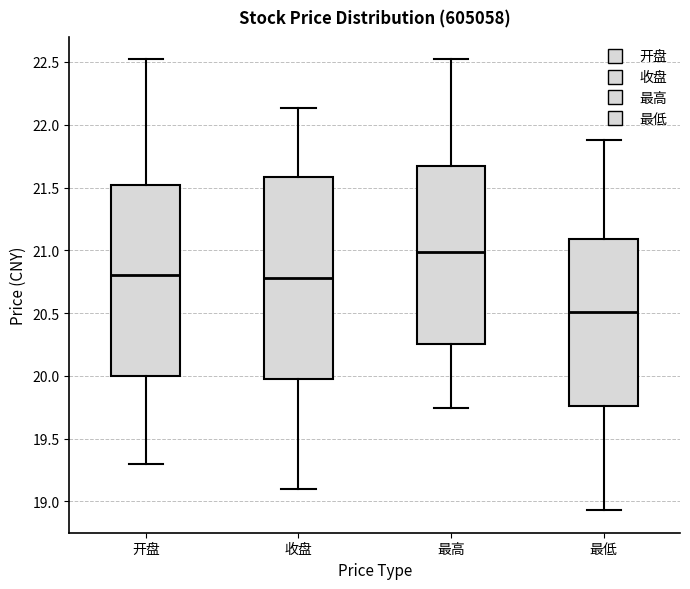

Reading left to right, read every box against the y-axis: the position of its median line, the range the box covers, and the ends of its whiskers. The values are not printed on the chart, so give them approximately, as read against the axis.

开盘: median 20.80, box 20.00 to 21.50, whiskers 19.30 to 22.50
收盘: median 20.80, box 20.00 to 21.60, whiskers 19.10 to 22.15
最高: median 21.00, box 20.25 to 21.65, whiskers 19.75 to 22.50
最低: median 20.50, box 19.75 to 21.10, whiskers 18.95 to 21.90